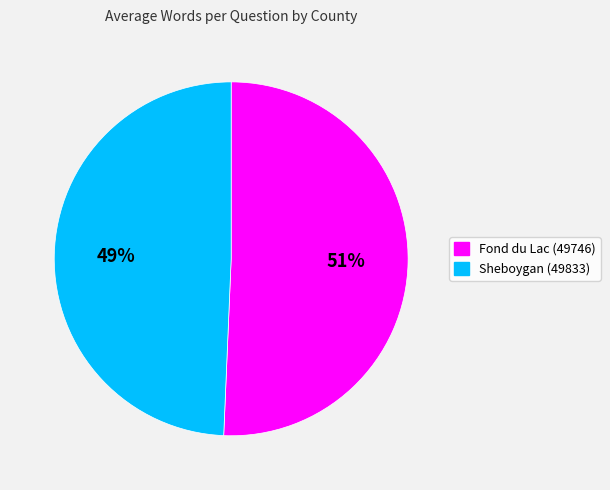

How many segments does this pie chart have?

2